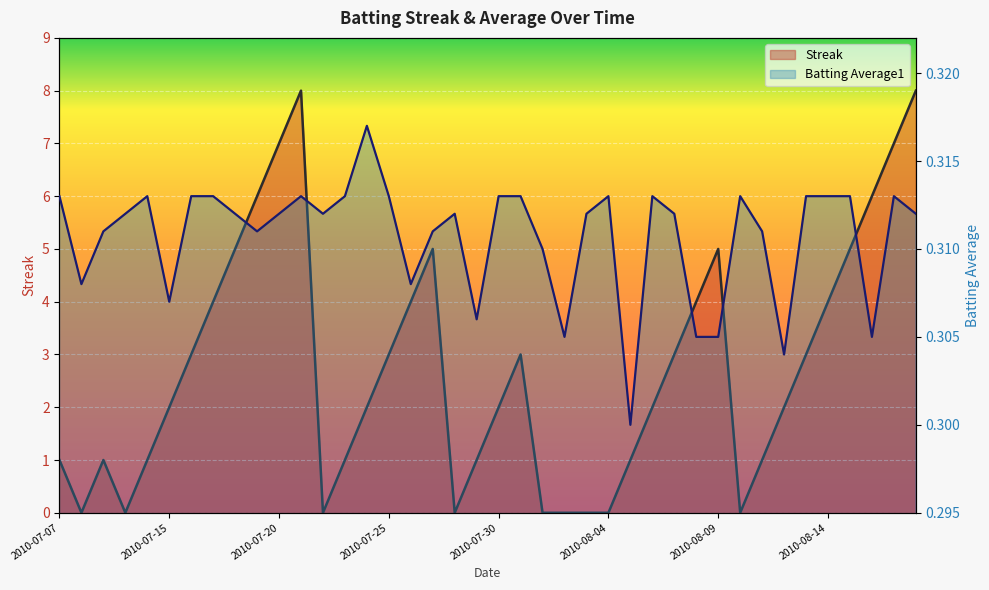

How many positive values does the Streak series have?

31